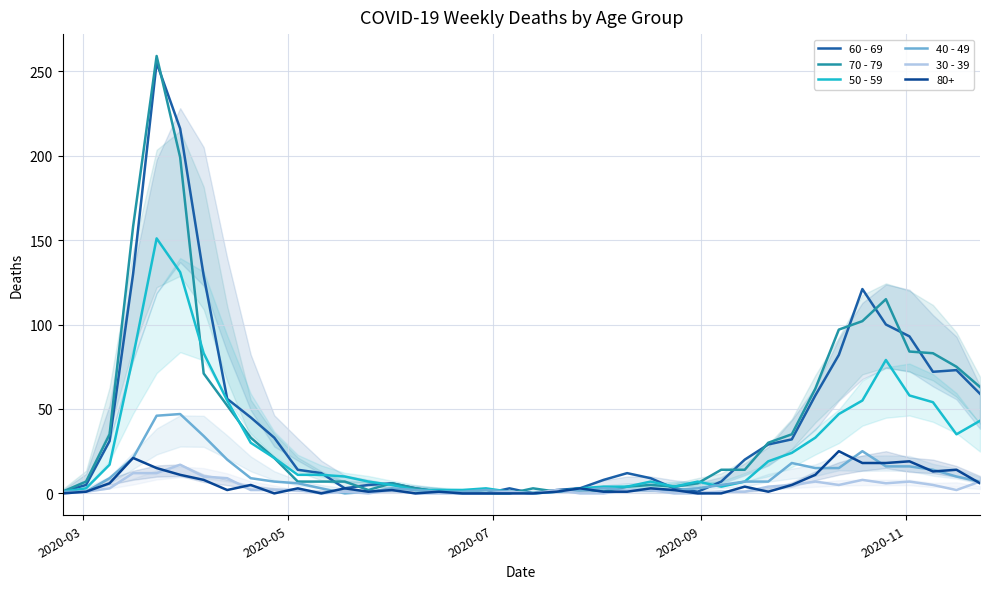

Does the chart display data point markers on the line(s)?

No